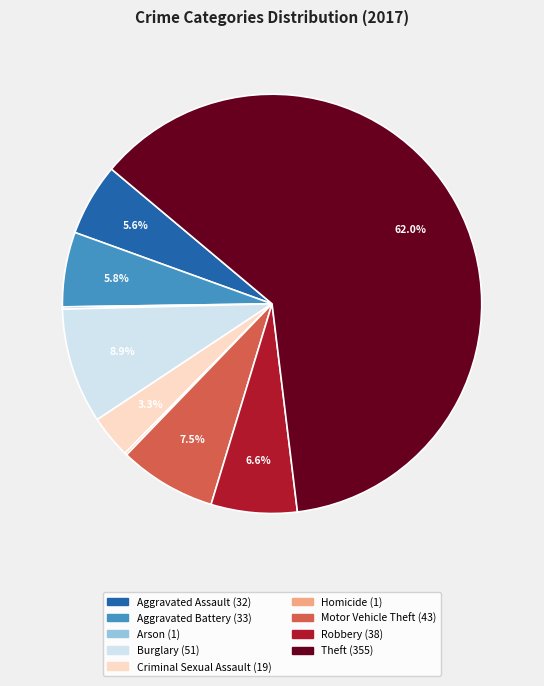

What percentage do Criminal Sexual Assault and Robbery together represent?

9.9%